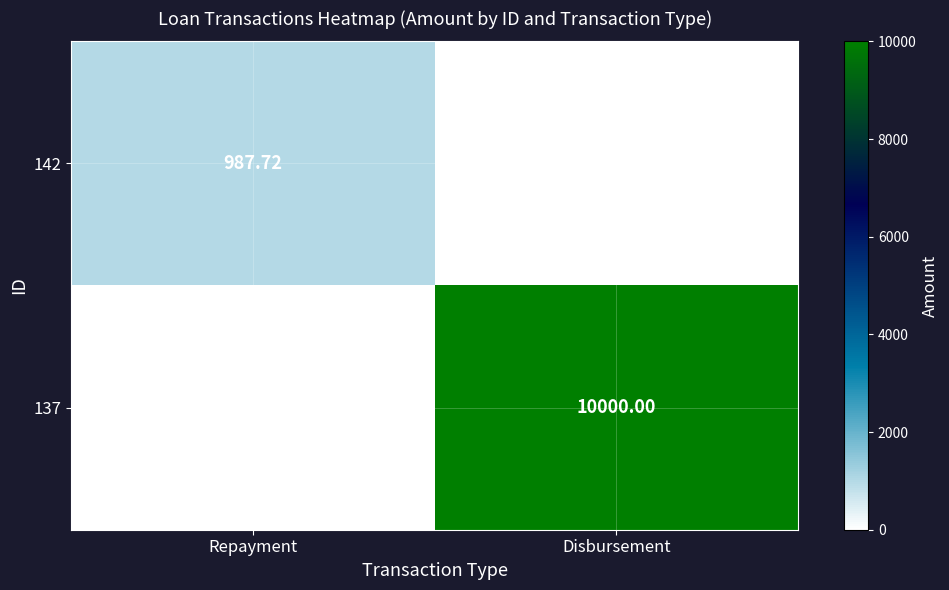

How many categories are shown in the chart?

2